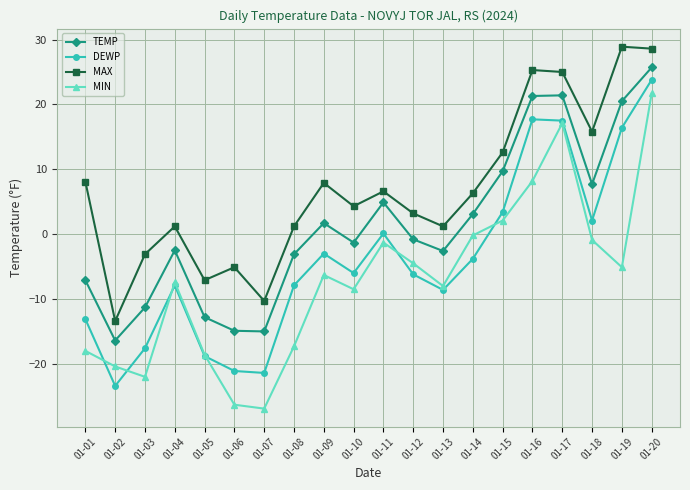

What is the difference between the maximum and minimum values in the MAX series?

42.3